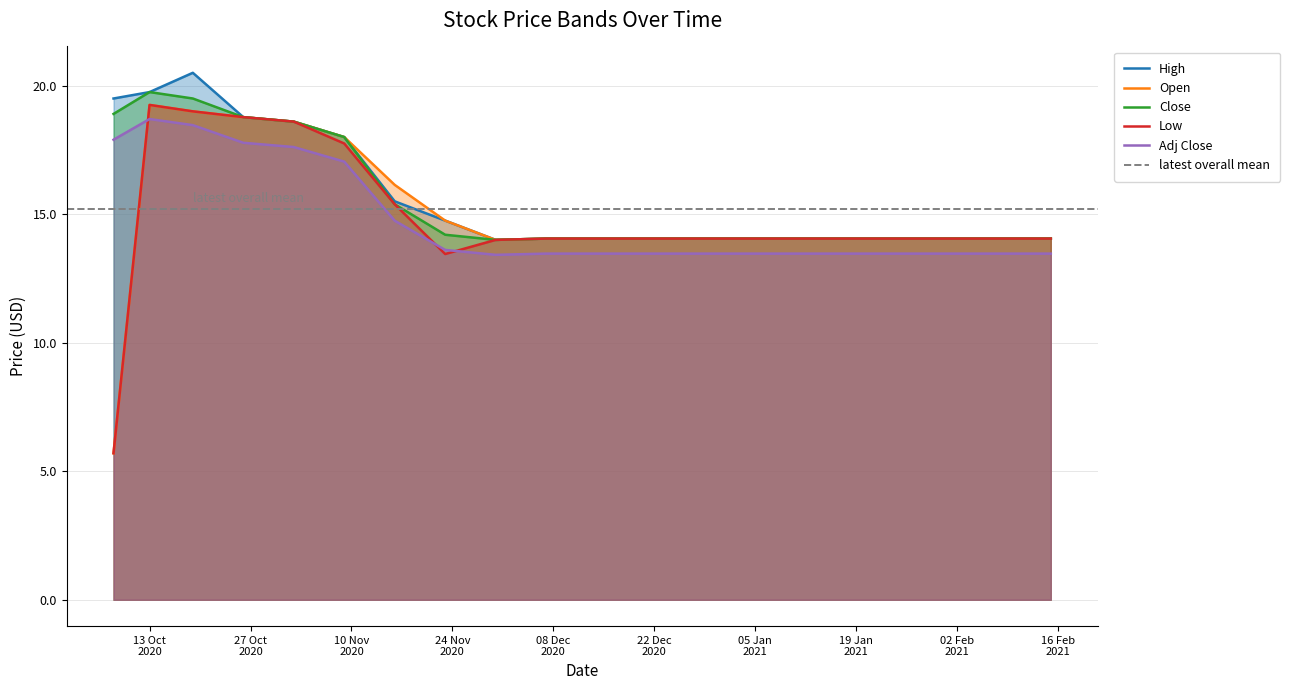

How many data points in Open are above 14?

18